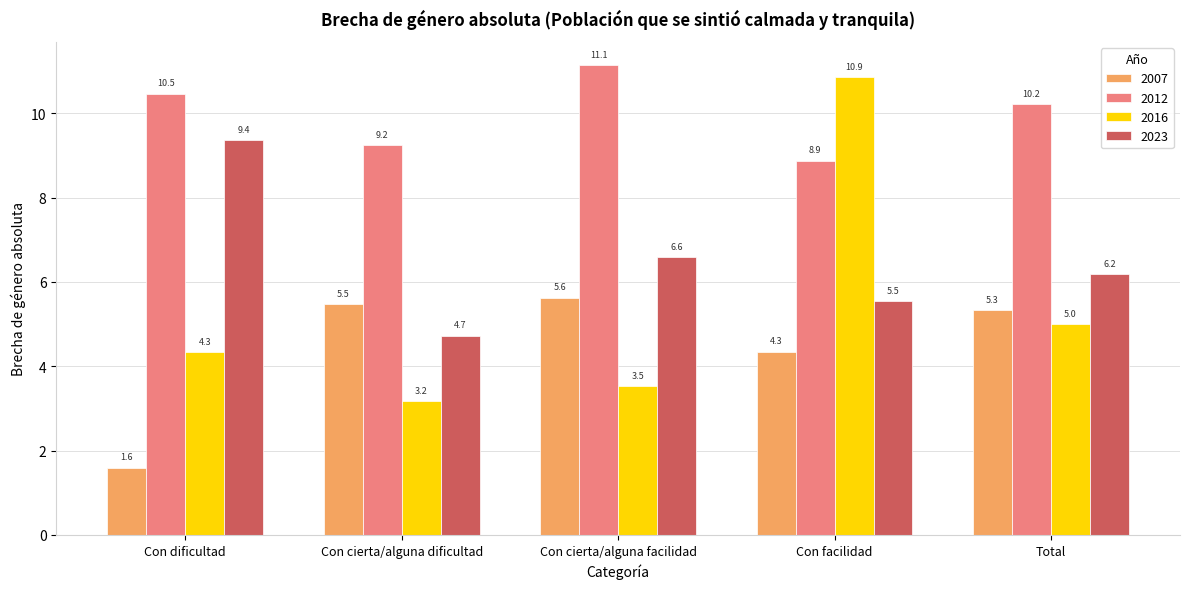

What is the smallest value displayed?

1.6